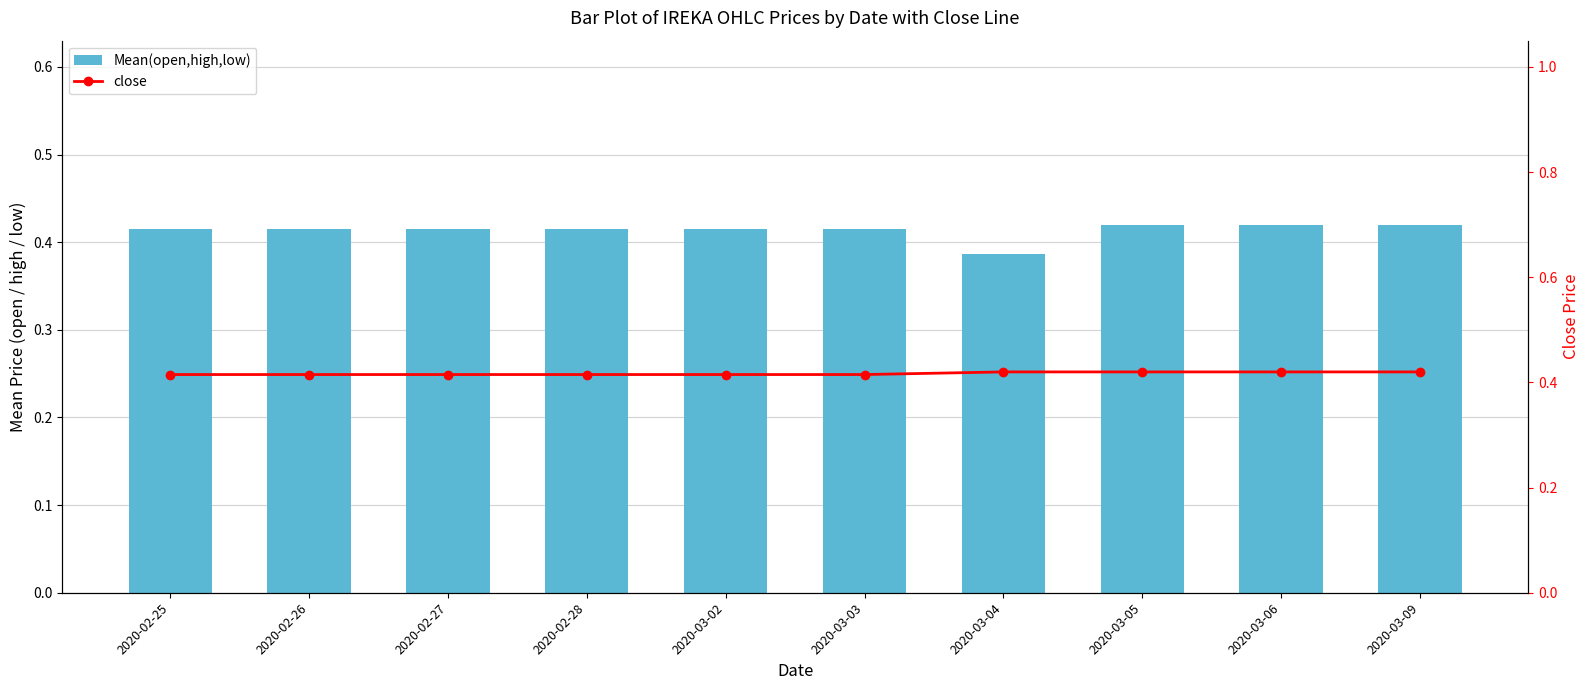

Reading left to right, list all the values displayed in this chart.

Mean(open,high,low): 2020-02-25=0.4	2020-02-26=0.4	2020-02-27=0.4	2020-02-28=0.4	2020-03-02=0.4	2020-03-03=0.4	2020-03-04=0.4	2020-03-05=0.4	2020-03-06=0.4	2020-03-09=0.4
close: 2020-02-25=0.4	2020-02-26=0.4	2020-02-27=0.4	2020-02-28=0.4	2020-03-02=0.4	2020-03-03=0.4	2020-03-04=0.4	2020-03-05=0.4	2020-03-06=0.4	2020-03-09=0.4